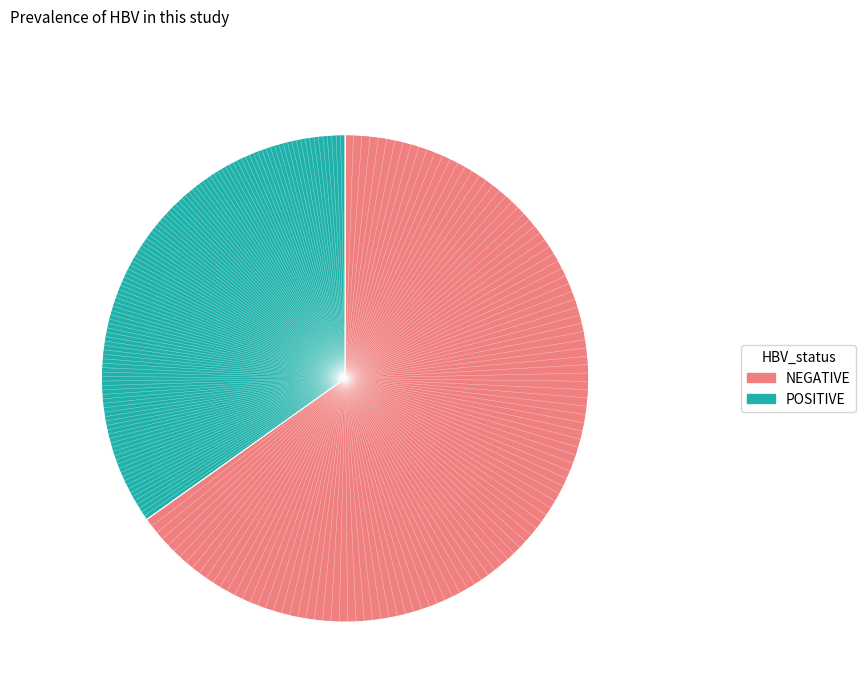

Is there any slice that represents more than half of the pie?

Yes